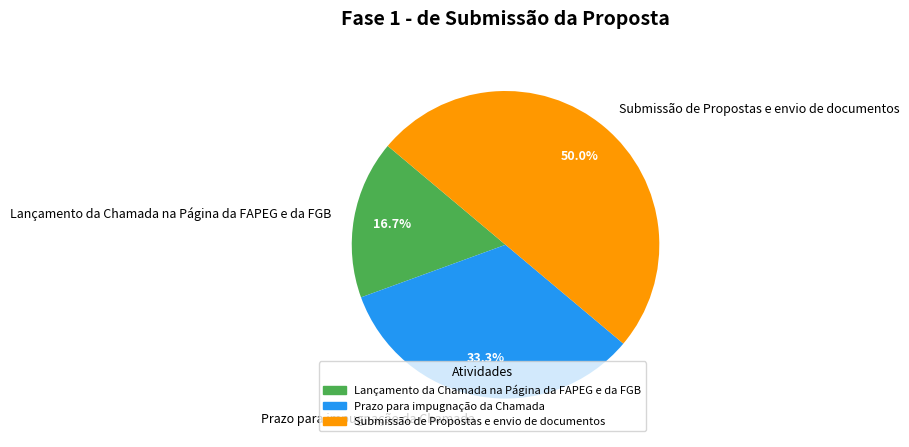

Rank the categories by value from highest to lowest.

Submissão de Propostas e envio de documentos, Prazo para impugnação da Chamada, Lançamento da Chamada na Página da FAPEG e da FGB